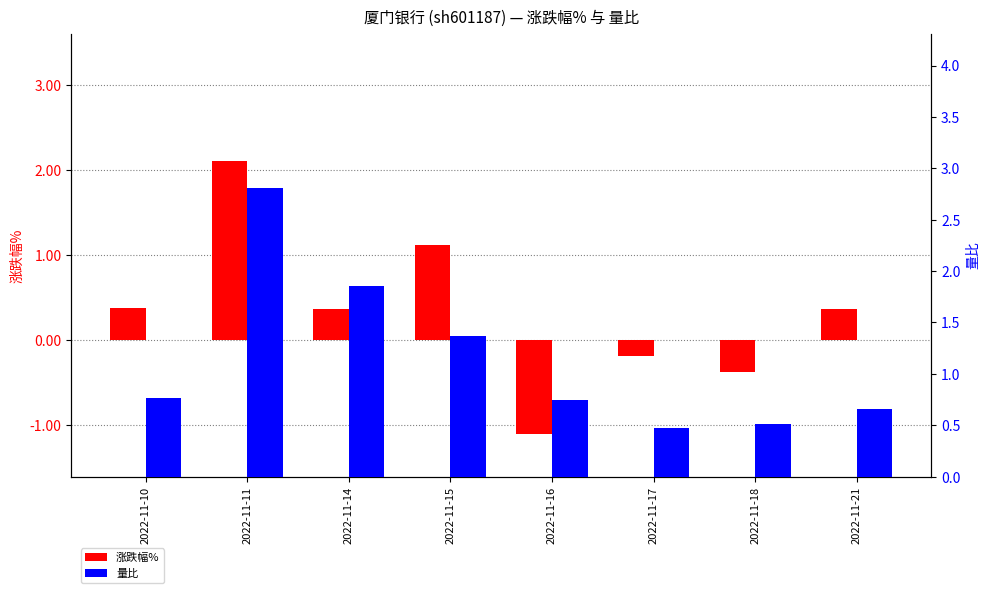

What is the sum of the 量比 values at 2022-11-15 and 2022-11-10?

2.1